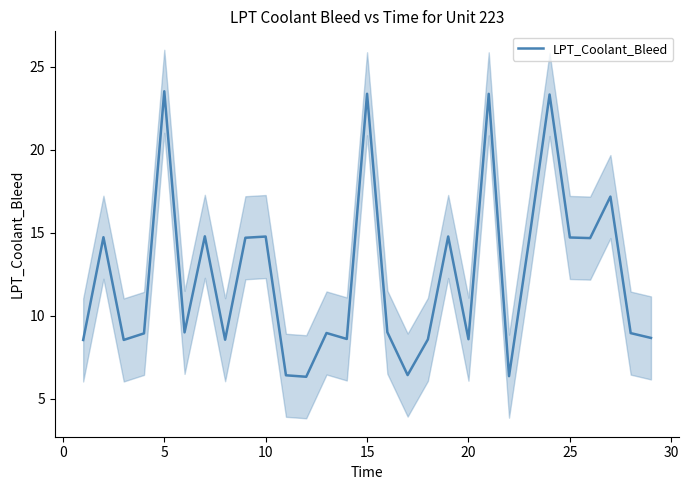

What is the difference between the maximum and minimum values?

17.2